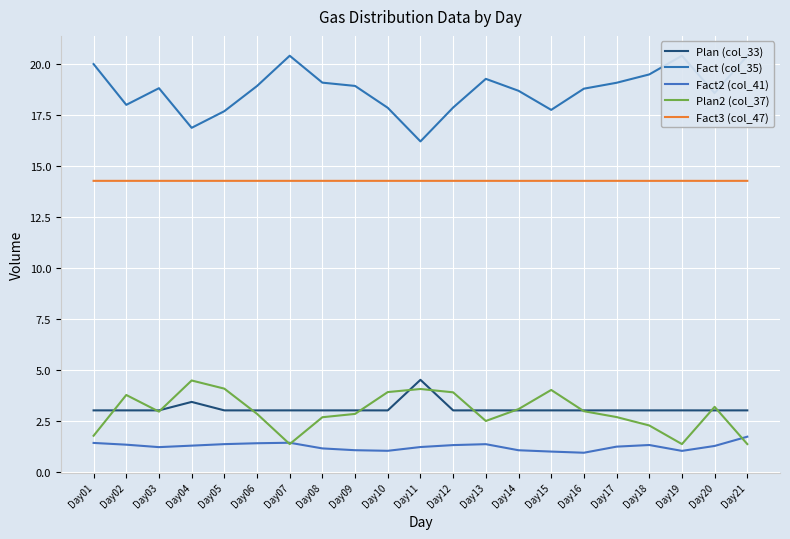

Is the value of Plan (col_33) at Day12 greater than the value of Fact3 (col_47) at Day03?

No